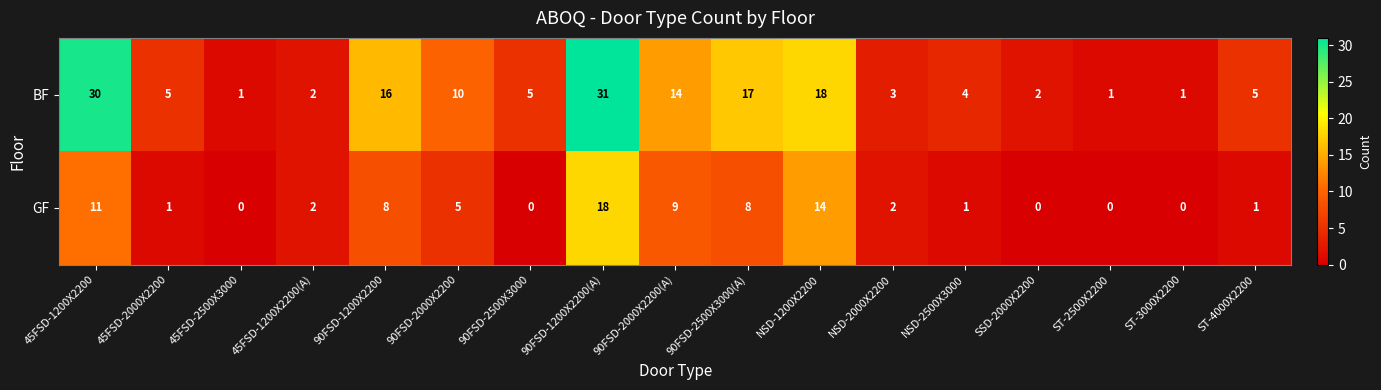

Rank the series at ST-4000X2200 from highest to lowest value.

BF, GF